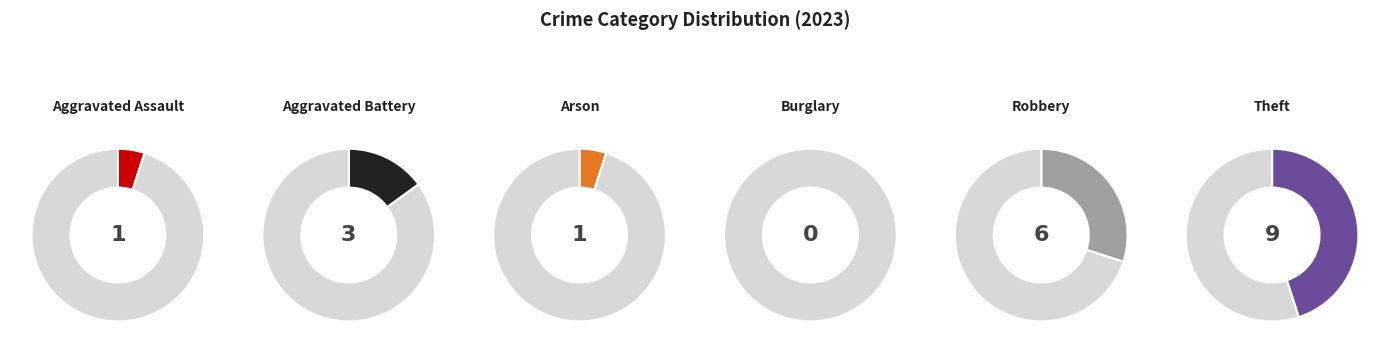

Rank the categories by value from highest to lowest.

Theft, Robbery, Aggravated Battery, Aggravated Assault, Arson, Burglary